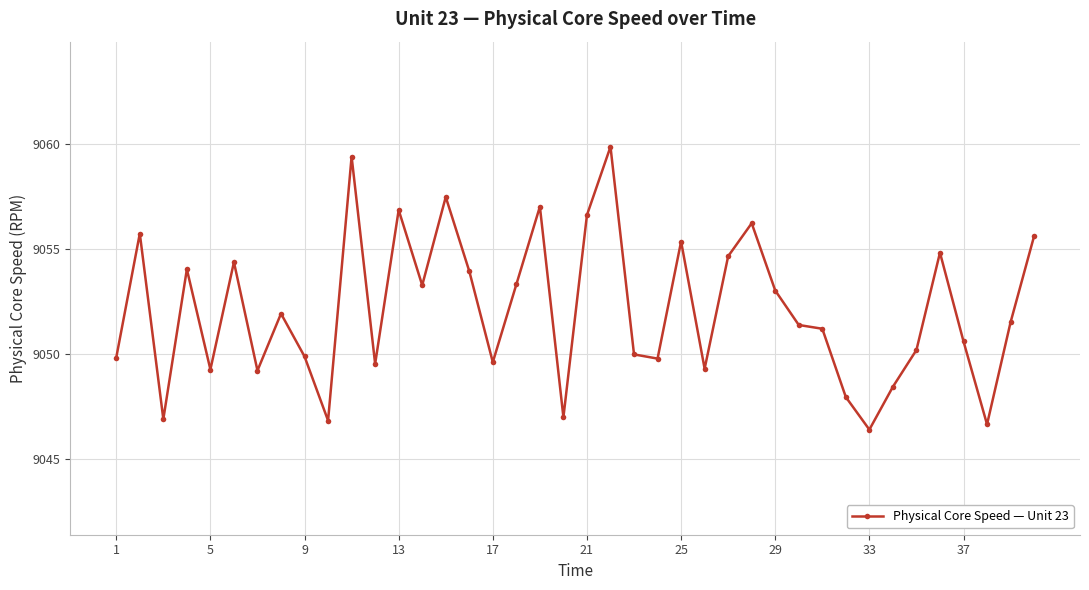

True or false: the data has more than 1 interior local peaks.

True